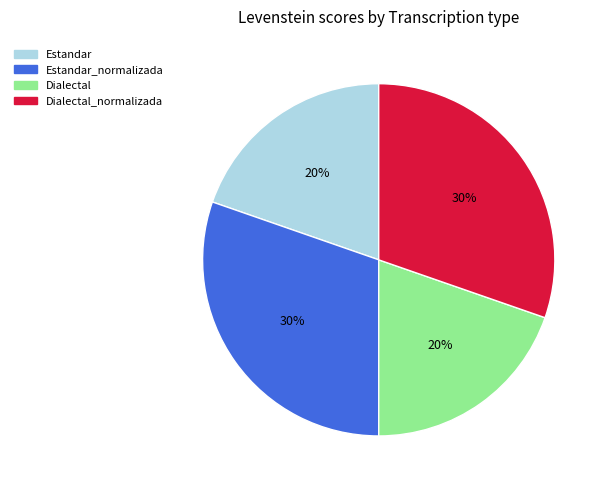

To the nearest percent, what percentage of the pie is Dialectal_normalizada?

30%